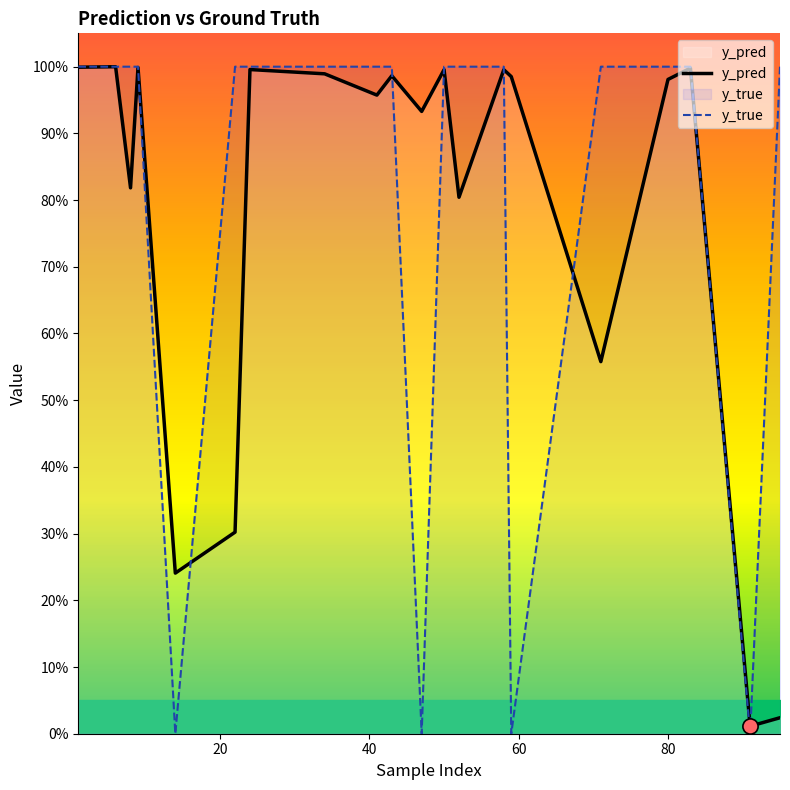

Which series has the widest spread of Y values?

y_true